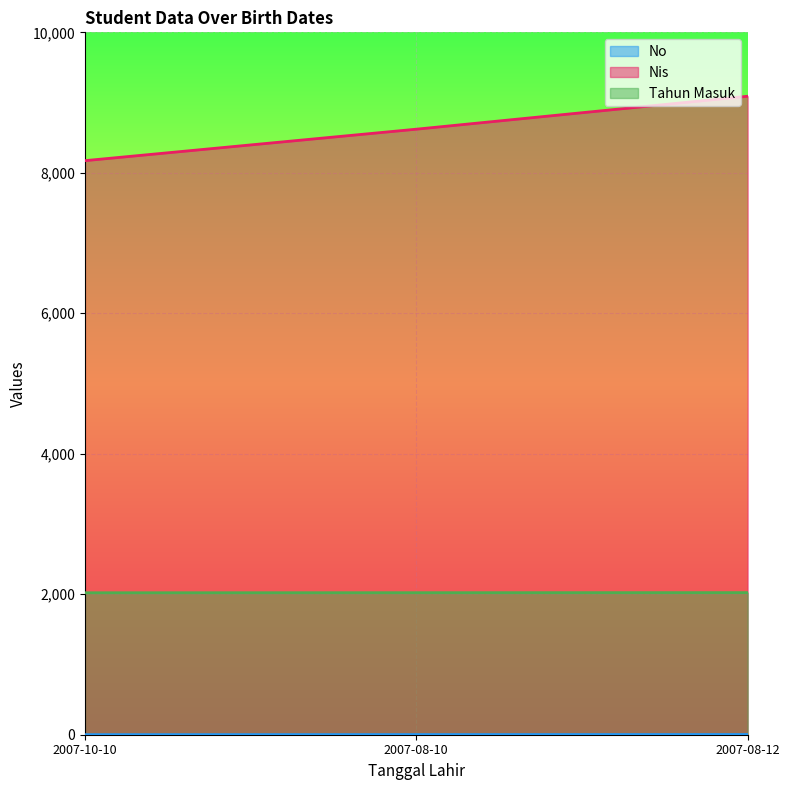

What is the smallest value displayed?

1